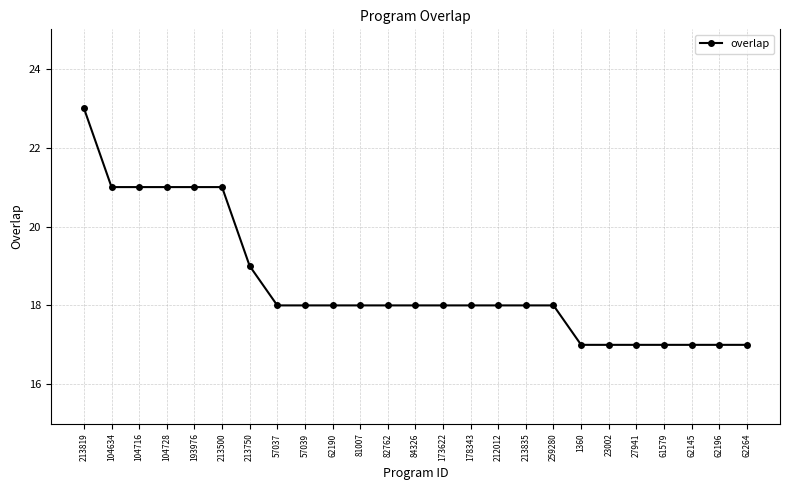

How many lines are shown in the chart?

1